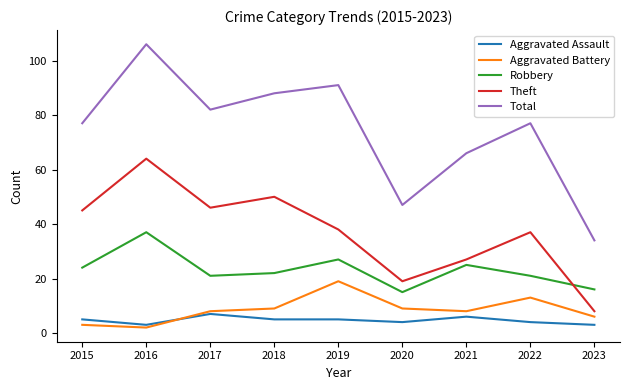

Is it true that Aggravated Battery equals 14 at 2017?

False